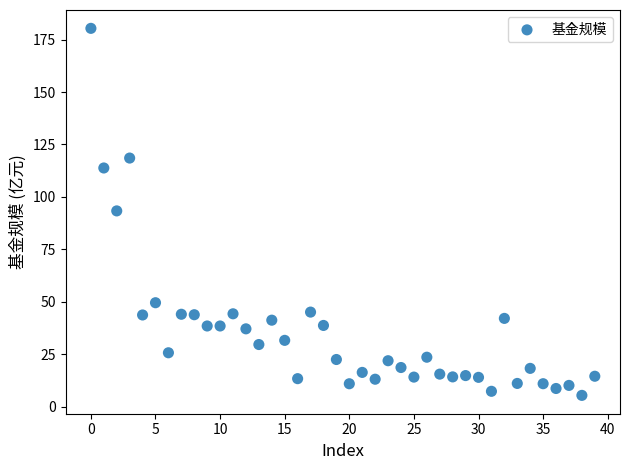

What is the range of Y values (max minus min)?

175.0